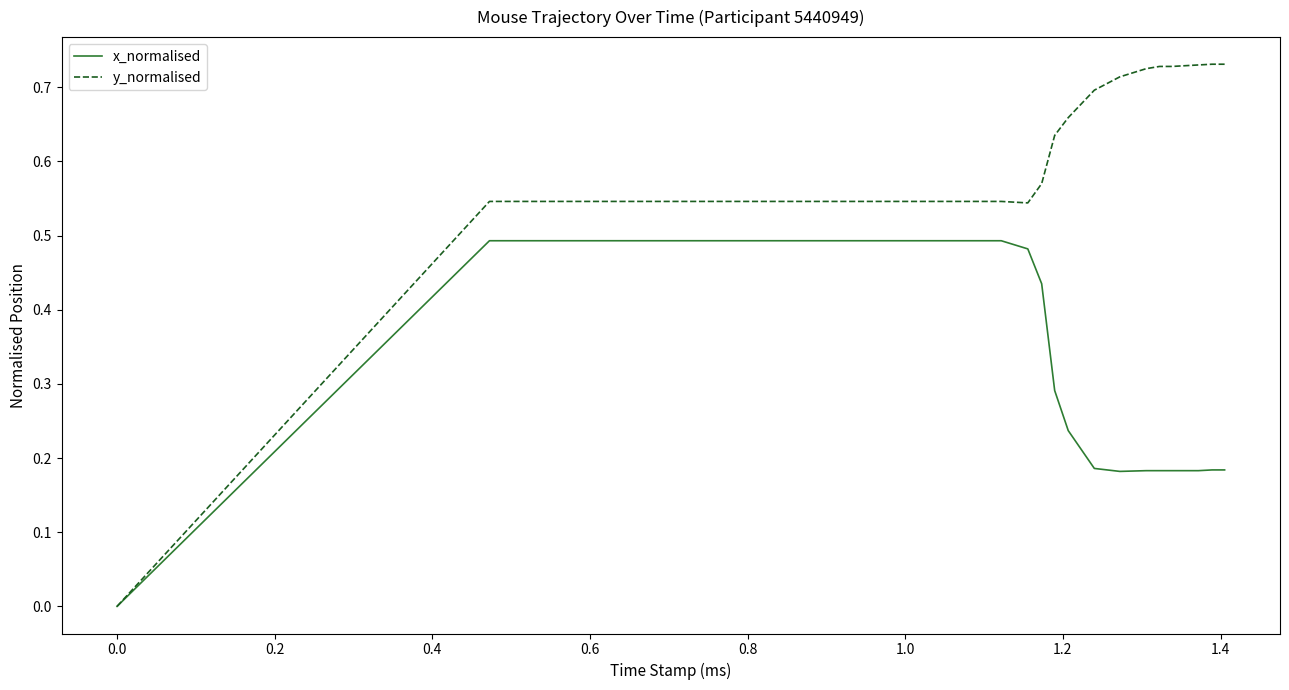

At which category is the sum across all series the highest?

1.0